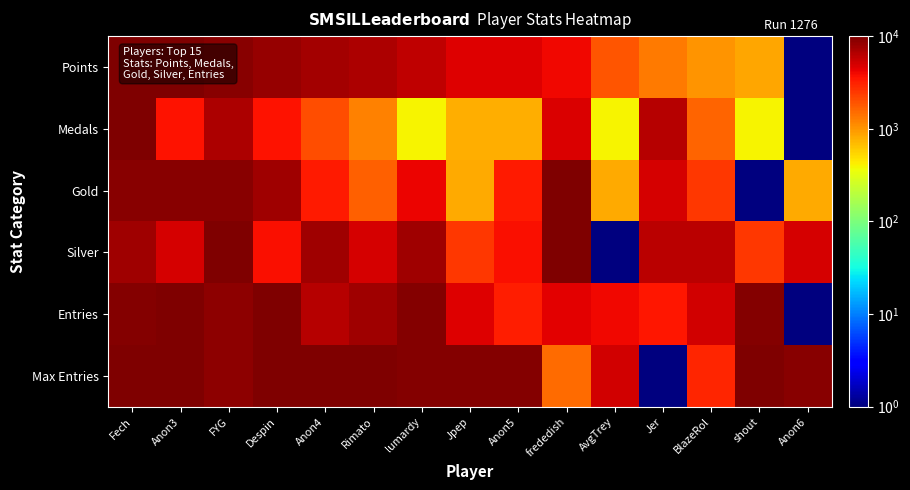

Which series has the widest spread of values?

Points